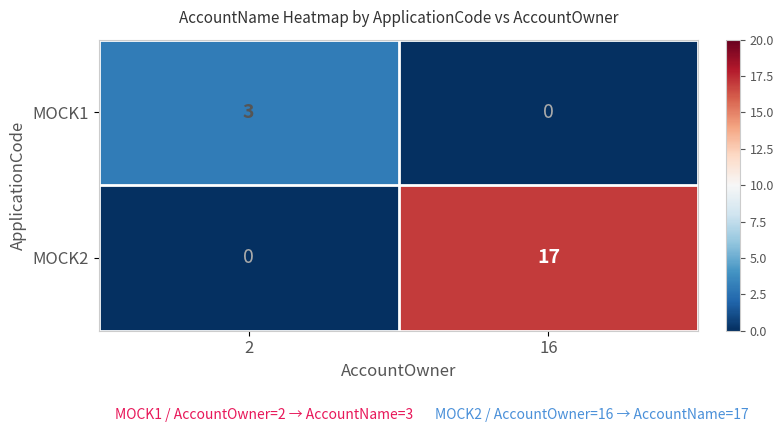

What is the maximum value shown in the chart?

17